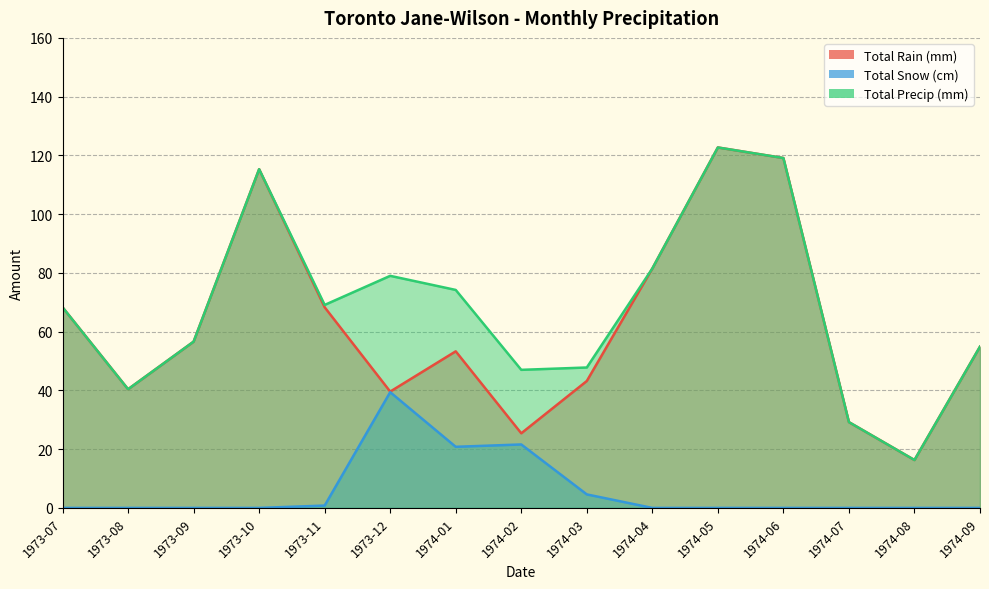

How many series are shown in this chart?

3